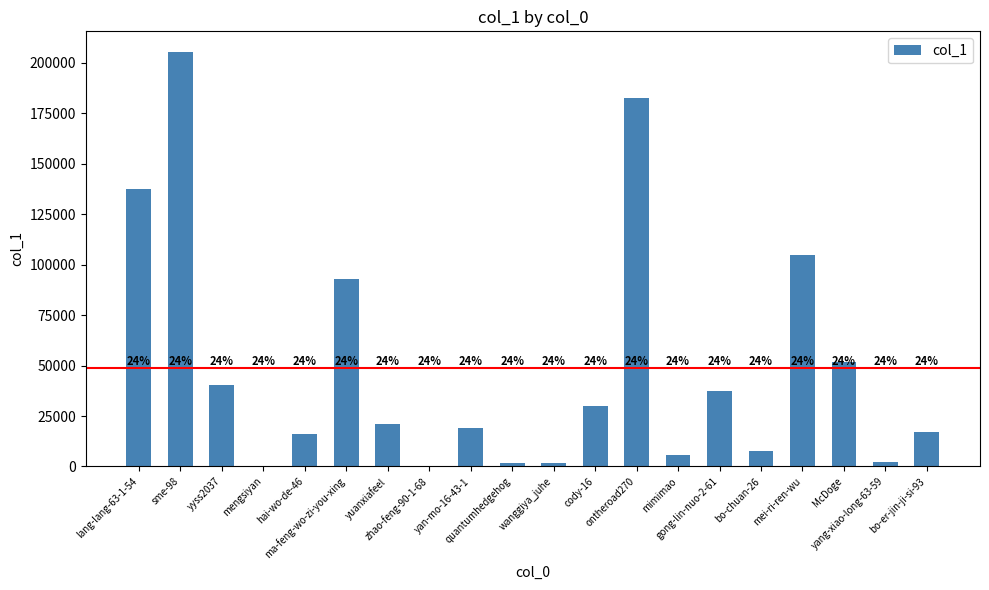

Are the bars horizontal?

No